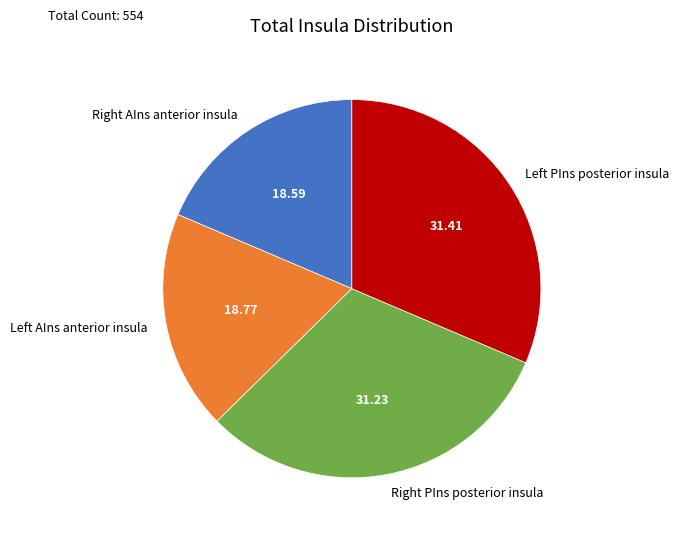

Does any single category account for the majority?

No